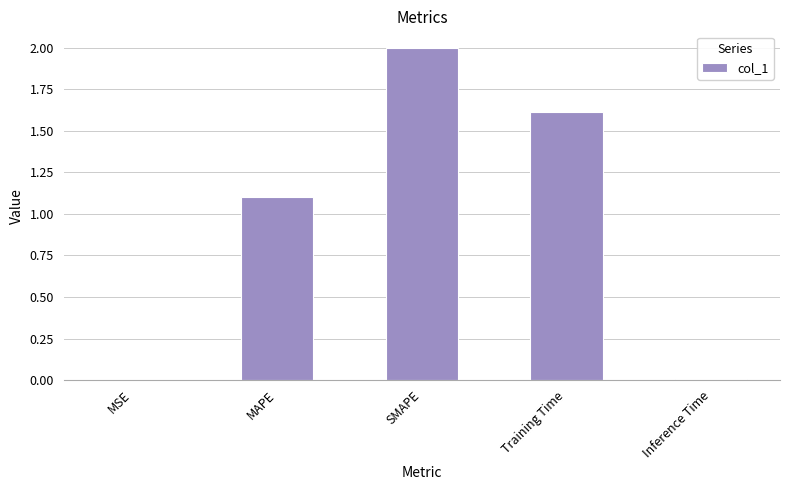

The value at SMAPE is 0.6. True or false?

False